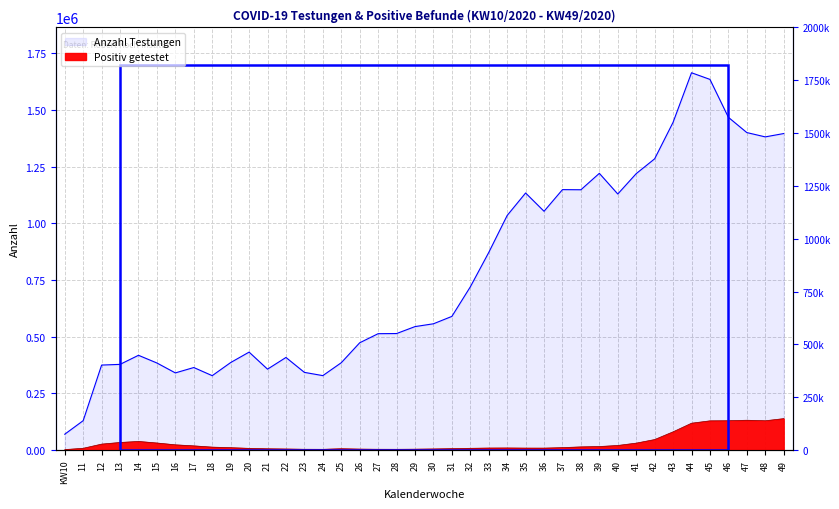

At which category is the sum across all series the highest?

44